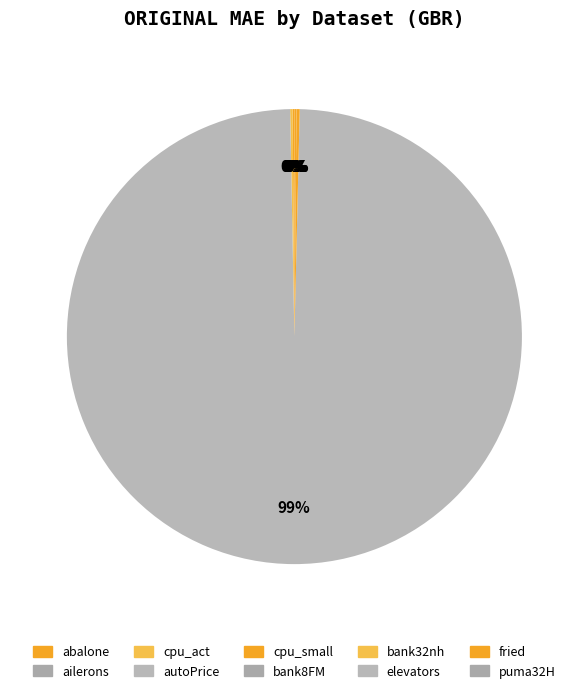

Which slice is the smallest?

ailerons